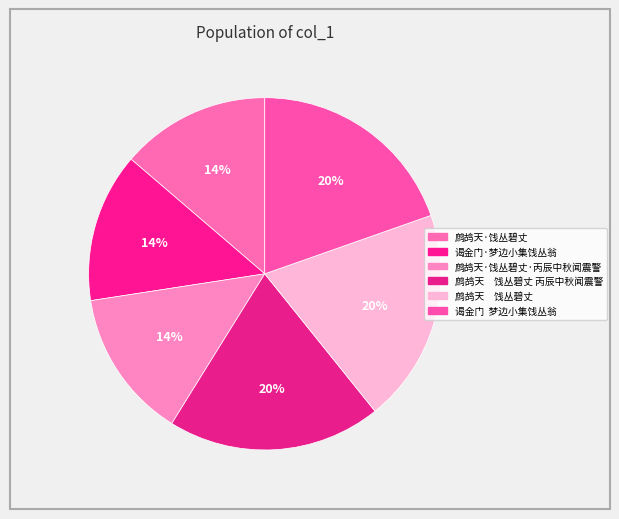

Count the number of slices in the pie.

6